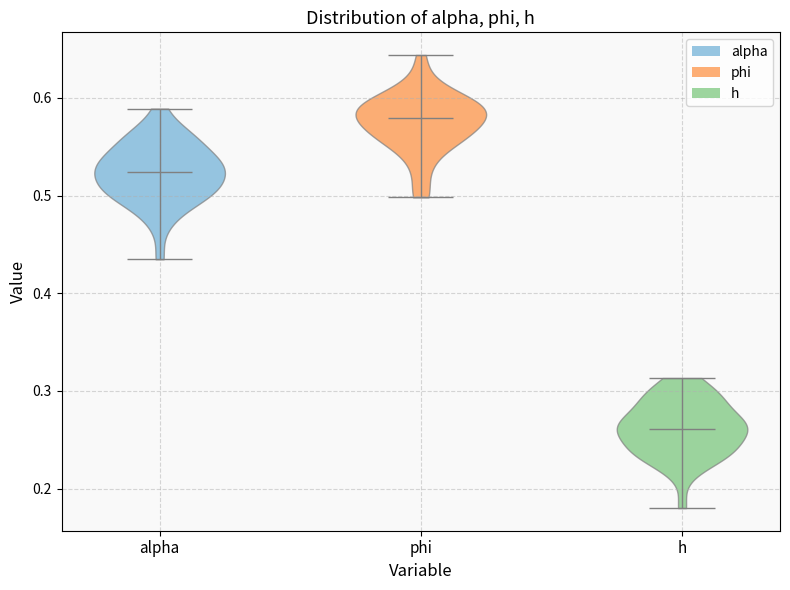

Which violin has the lowest median line?

h